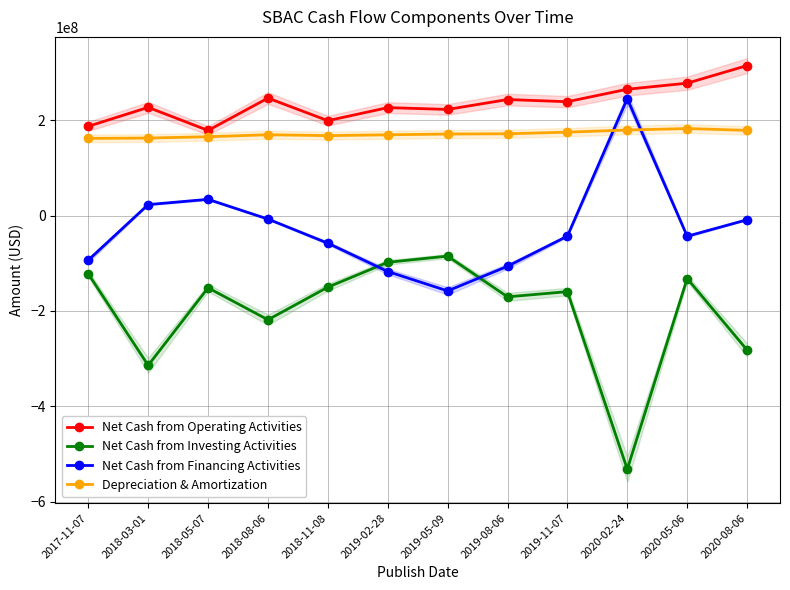

Where is the first local maximum for Net Cash from Financing Activities?

2018-05-07